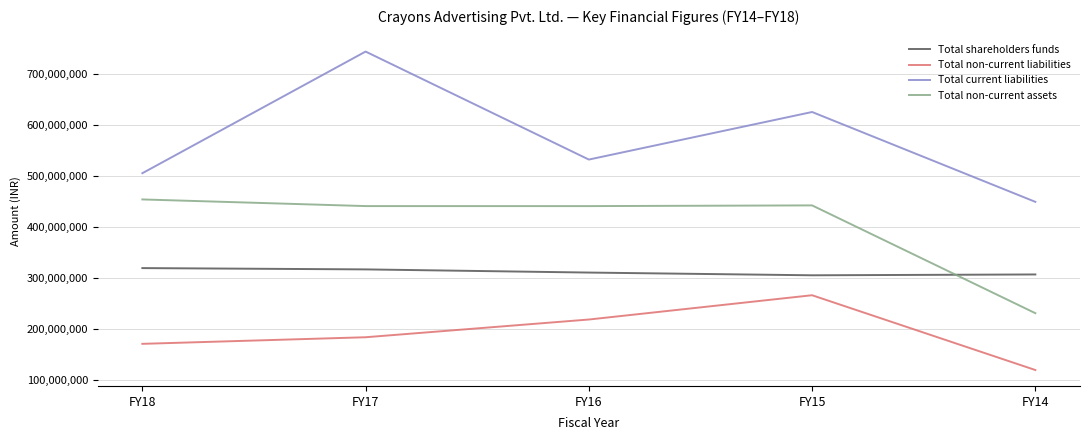

The Total current liabilities series shows 504708091 at FY18. True or false?

True